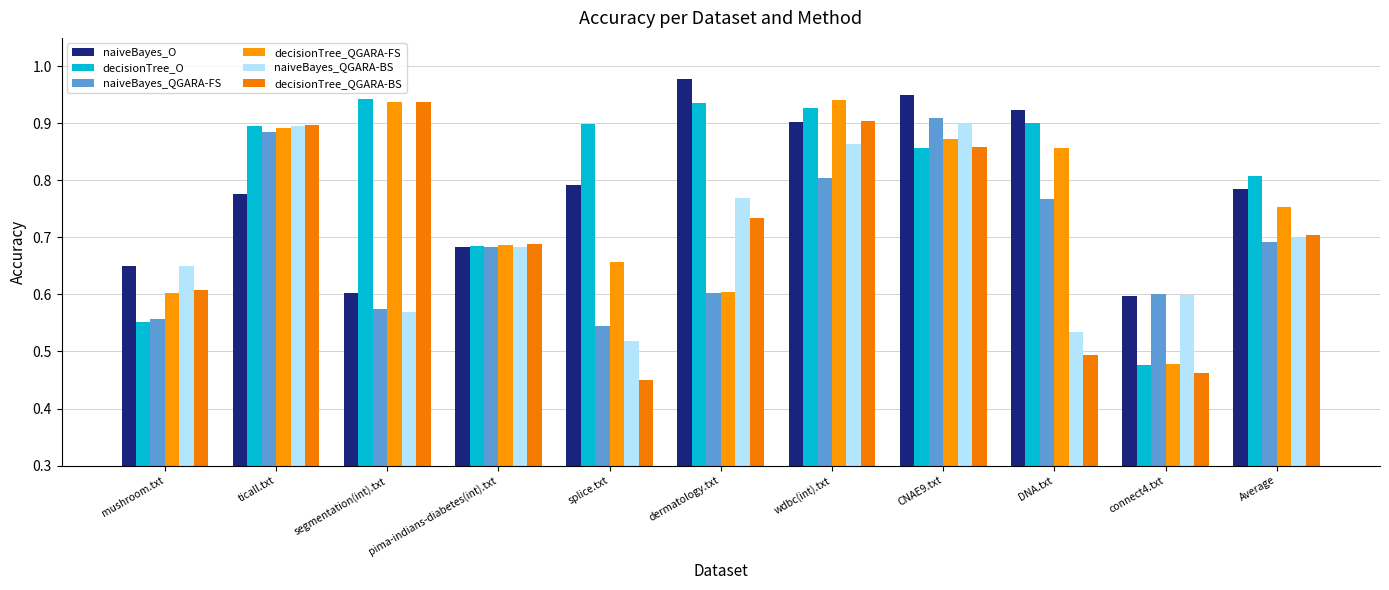

What position from the right is connect4.txt?

2